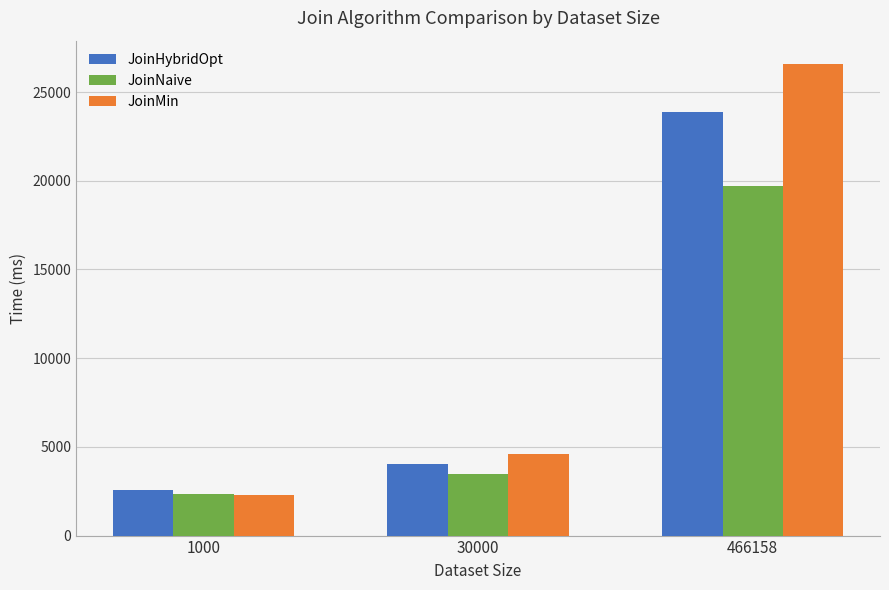

The value of JoinNaive at 466158 is 19683. True or false?

True